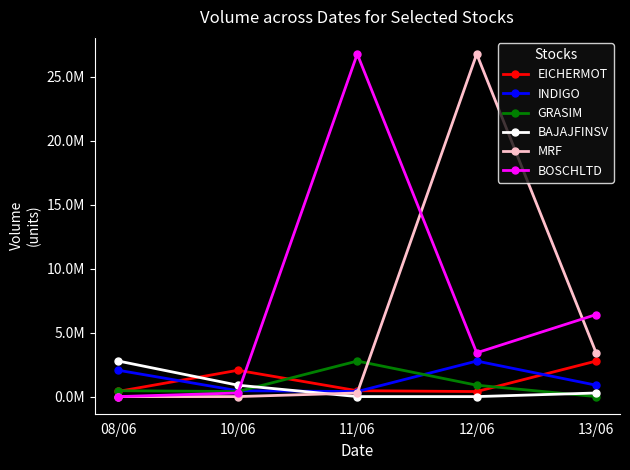

Between 10/06 and 13/06, which series saw the biggest shift?

BOSCHLTD